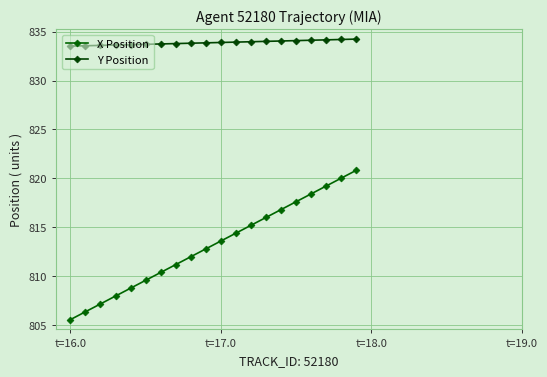

True or false: Y Position and X Position intersect in this chart.

False